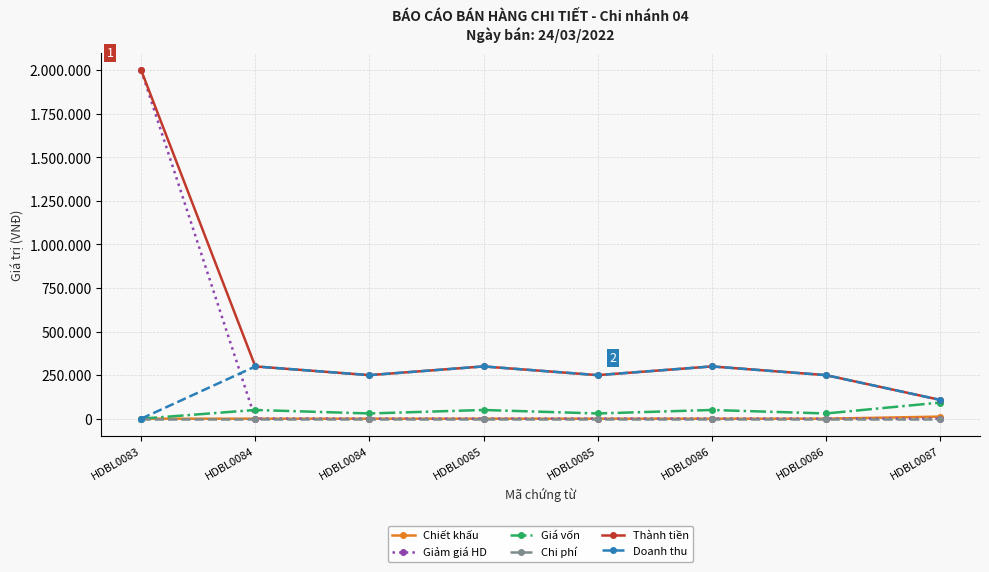

True or false: Giảm giá HD has more than 0 interior local peaks.

False